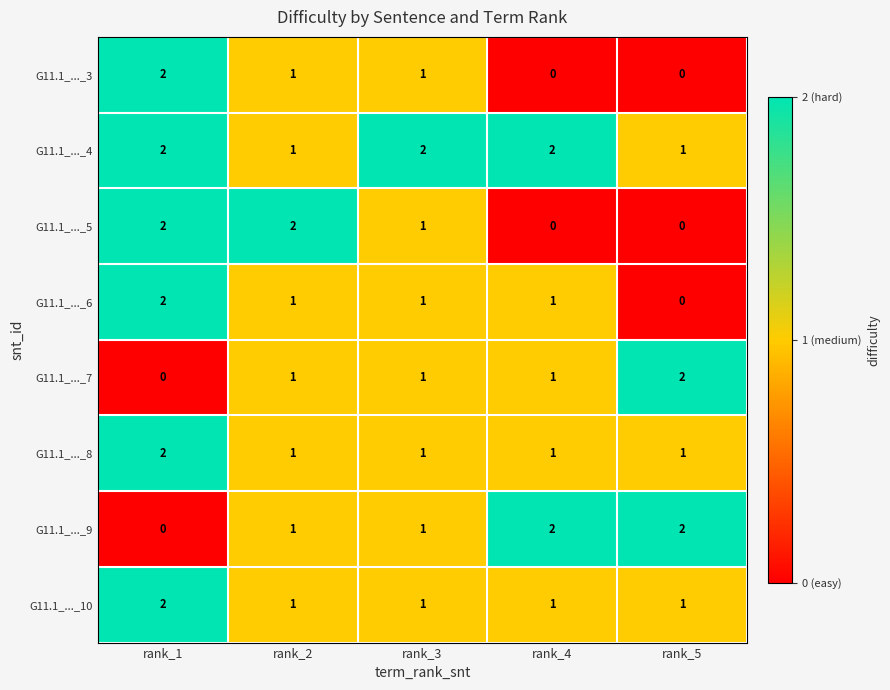

At how many categories does at least one series exceed 1?

5